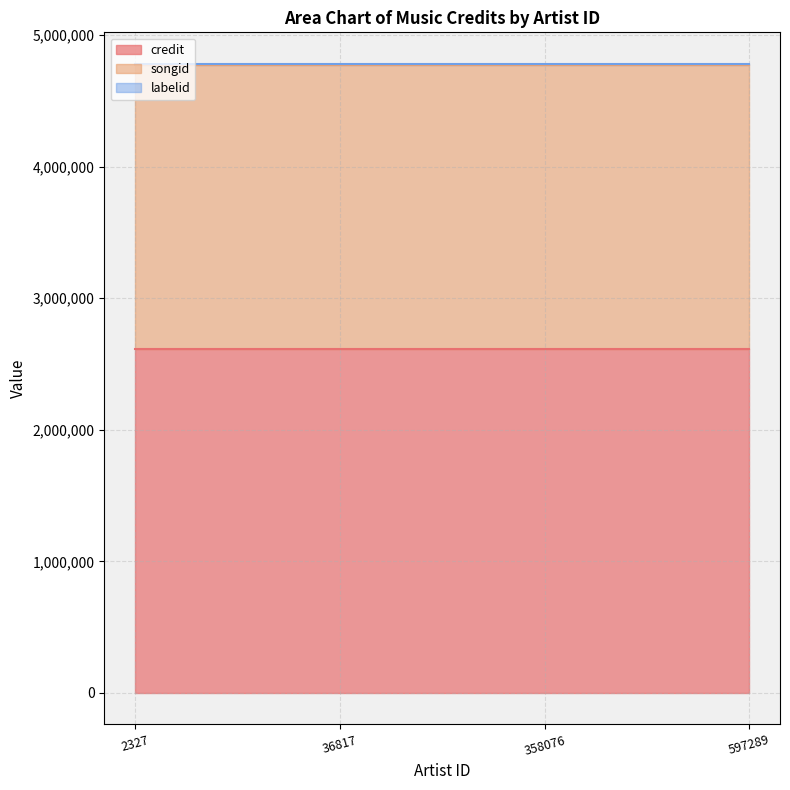

List the labels in order of songid value, smallest first.

2327, 36817, 358076, 597289